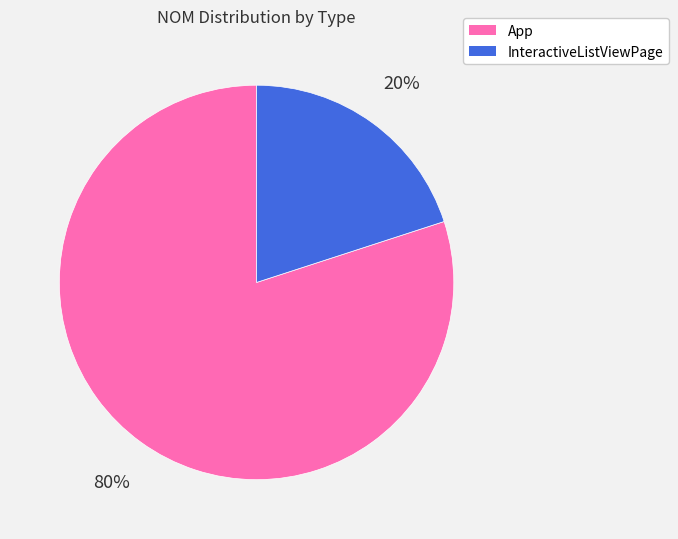

How many slices are in this pie chart?

2